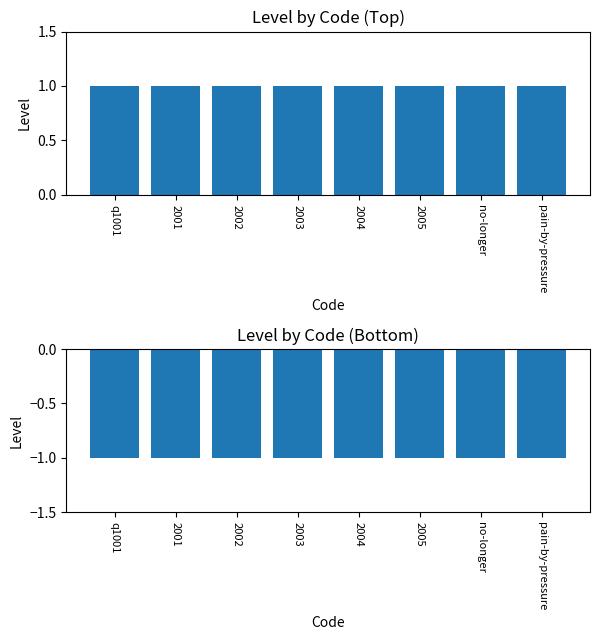

Reading left to right, transcribe all the data shown in this chart.

Level: q1001=1	2001=1	2002=1	2003=1	2004=1	2005=1	no-longer=1	pain-by-pressure=1
Level (neg): q1001=-1	2001=-1	2002=-1	2003=-1	2004=-1	2005=-1	no-longer=-1	pain-by-pressure=-1